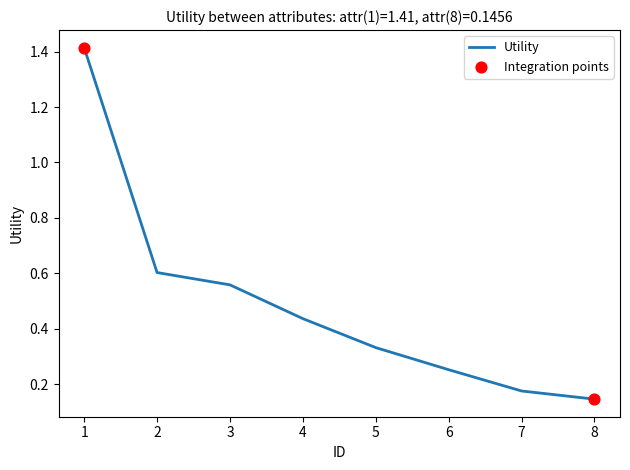

What is the change in value from 6 to 8?

-0.1